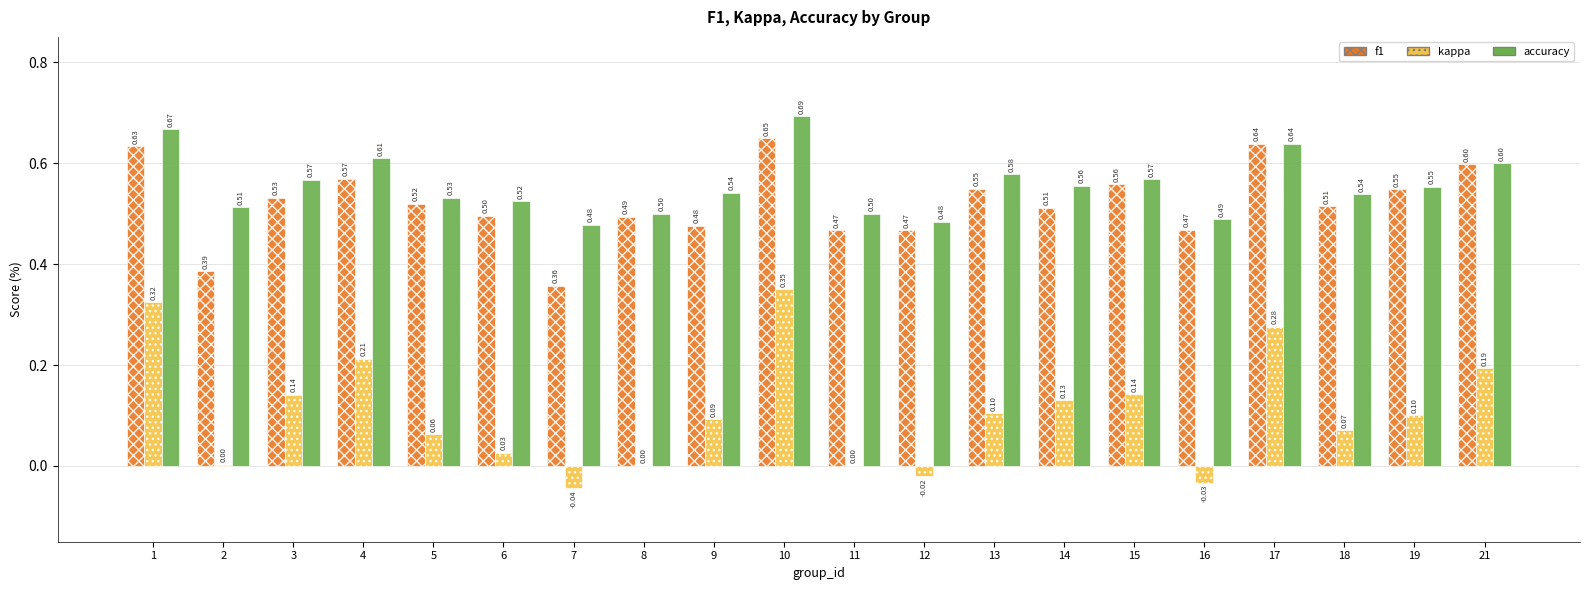

What is the average value of the accuracy series?

0.6